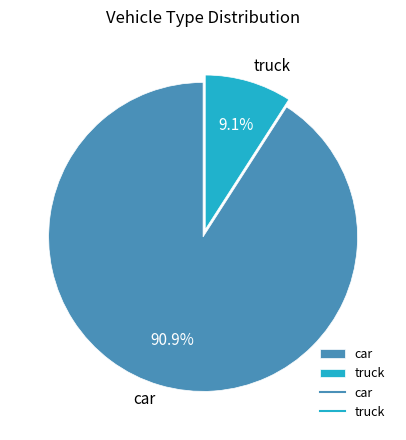

Approximately how many times larger is the value at car compared to truck?

10.0